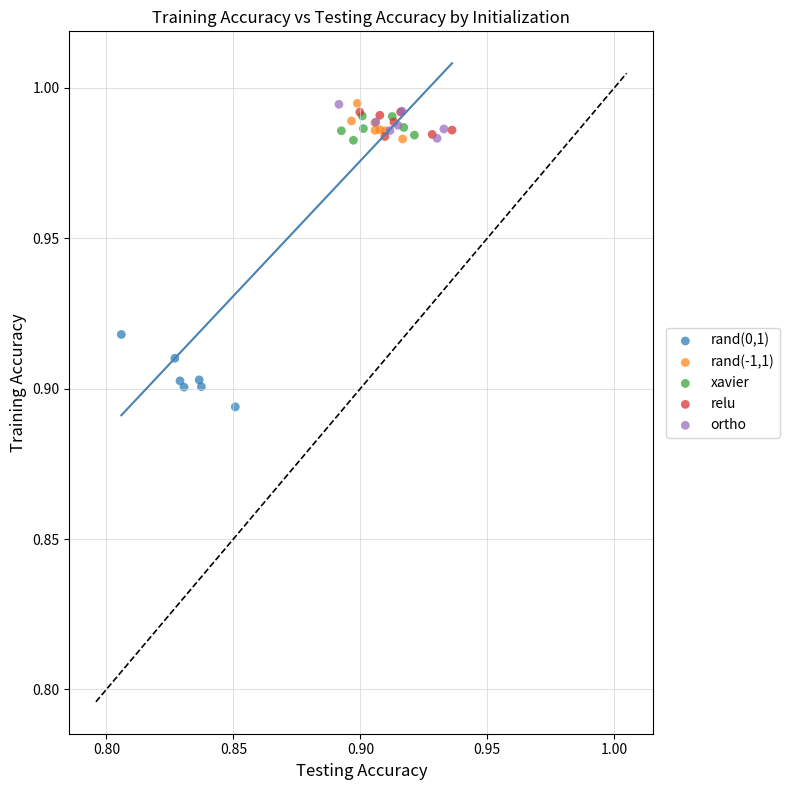

Which series has the widest spread of Y values?

rand(0,1)